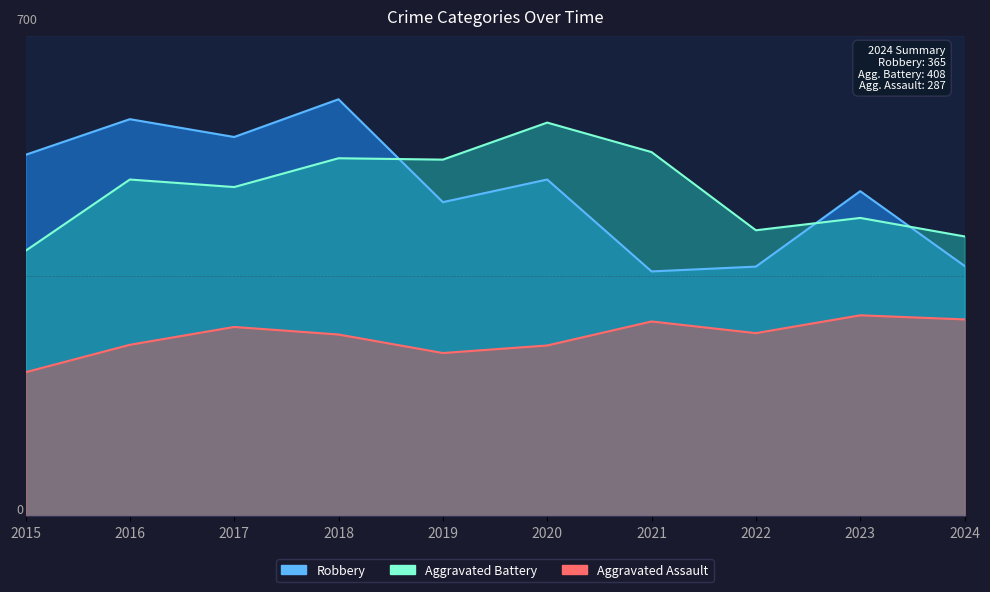

True or false: Aggravated Battery and Aggravated Assault intersect in this chart.

False